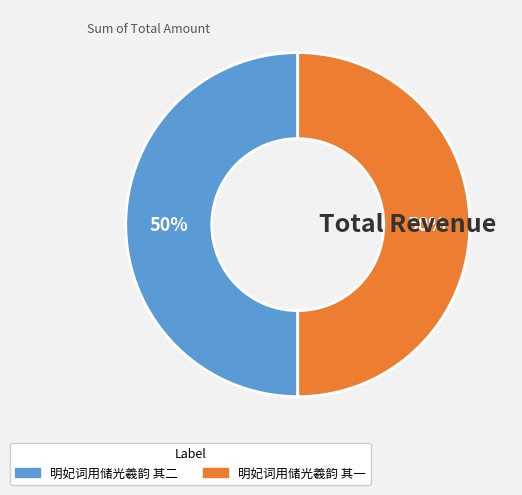

Do 明妃词用储光羲韵 其一 and 明妃词用储光羲韵 其二 together represent more than half of the pie?

Yes